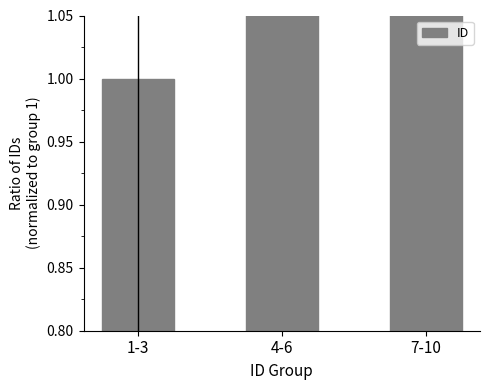

What is the average value?

2.6